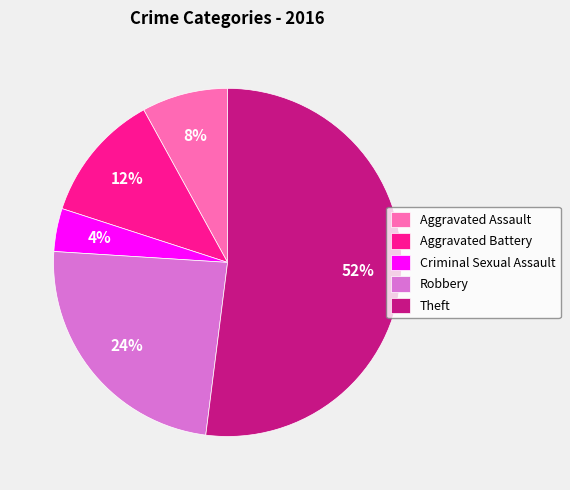

Do Theft and Robbery together represent more than half of the pie?

Yes